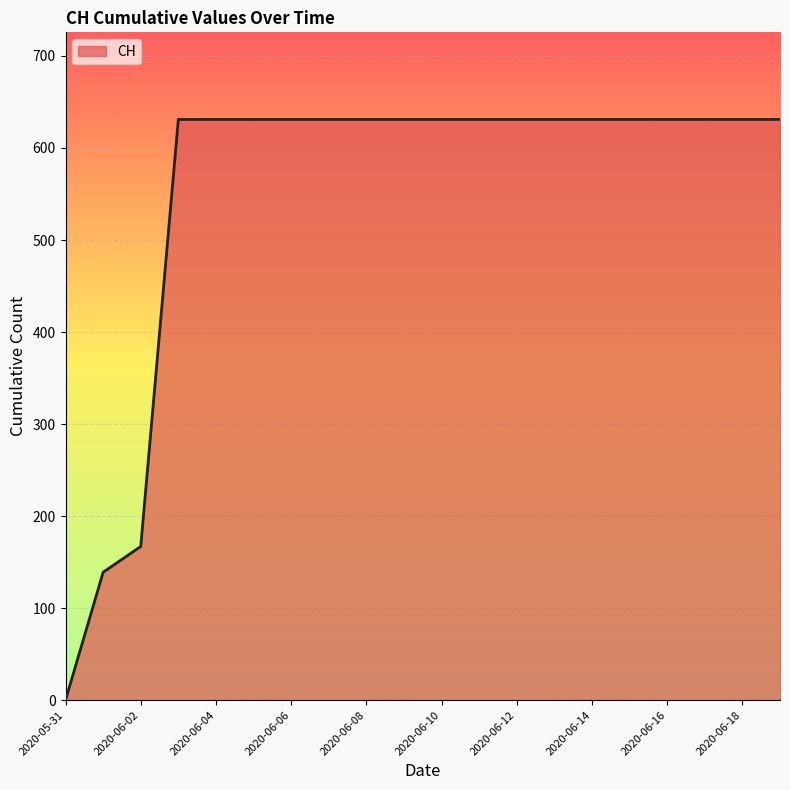

What is the greatest value displayed?

631